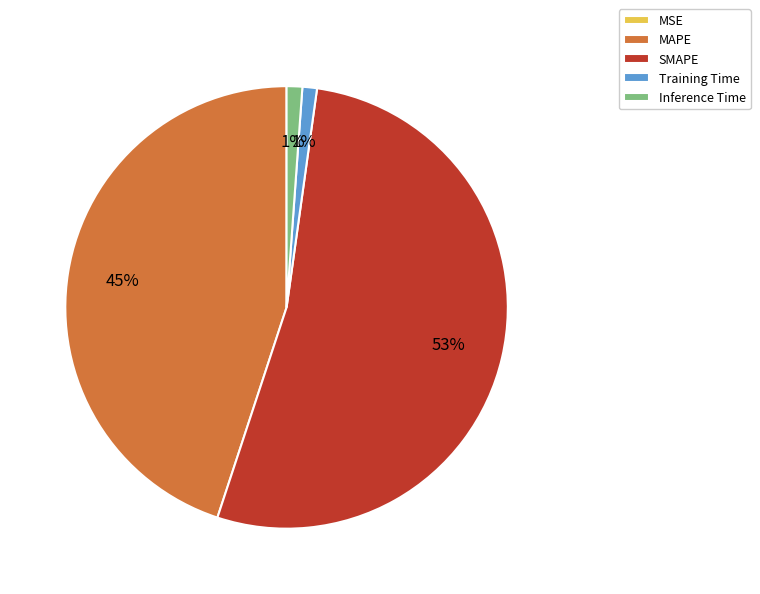

To the nearest percent, what portion does Training Time represent?

1%